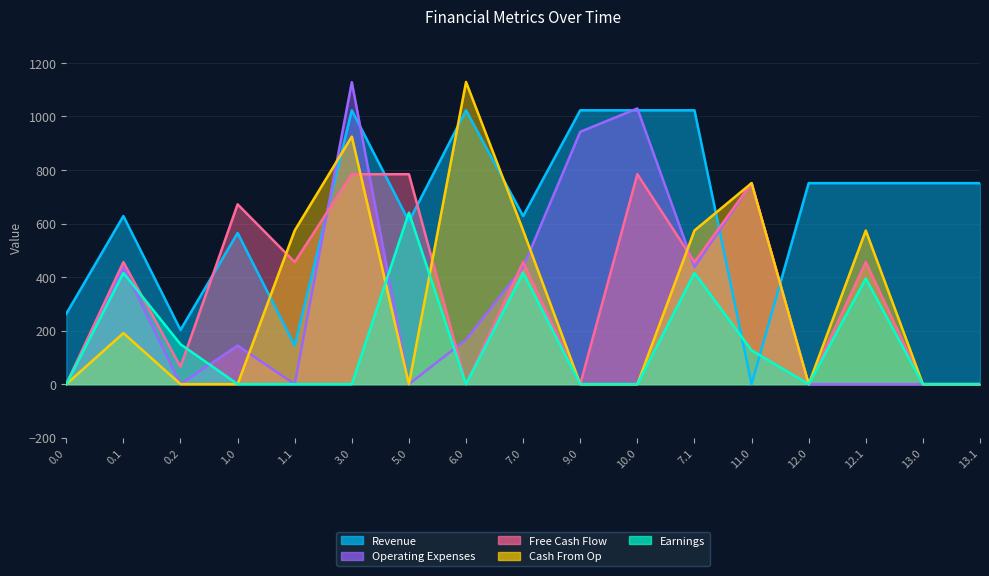

At 1.1, list the series in order from smallest to largest.

Earnings, Operating Expenses, Revenue, Free Cash Flow, Cash From Op